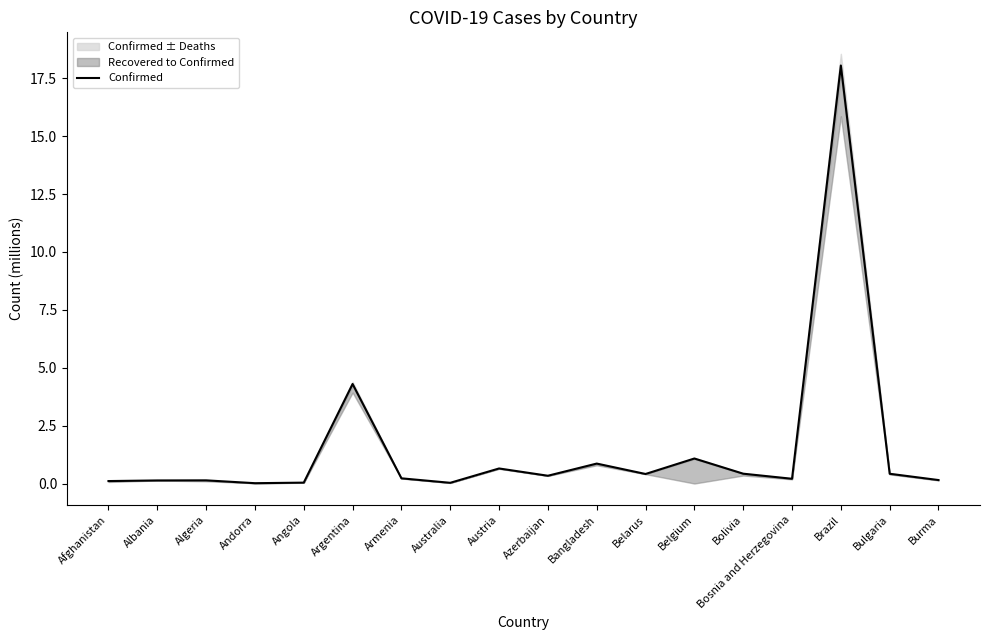

Which label corresponds to the largest value in the chart?

Brazil